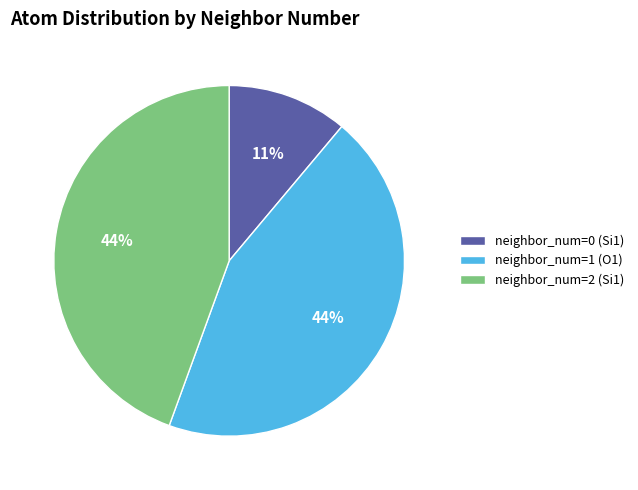

Do neighbor_num=0 (Si1) and neighbor_num=1 (O1) together represent more than half of the pie?

Yes